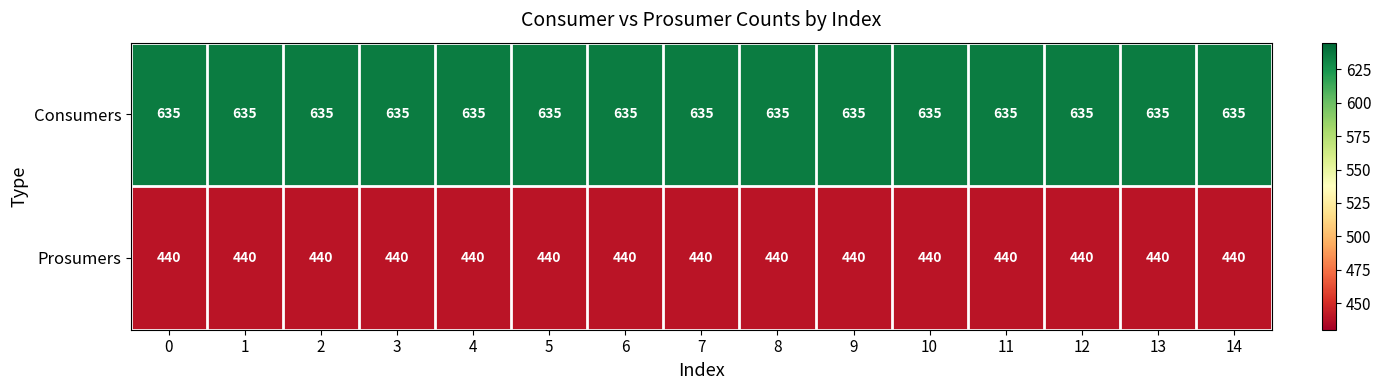

What is the difference between the highest and lowest values at 1?

195